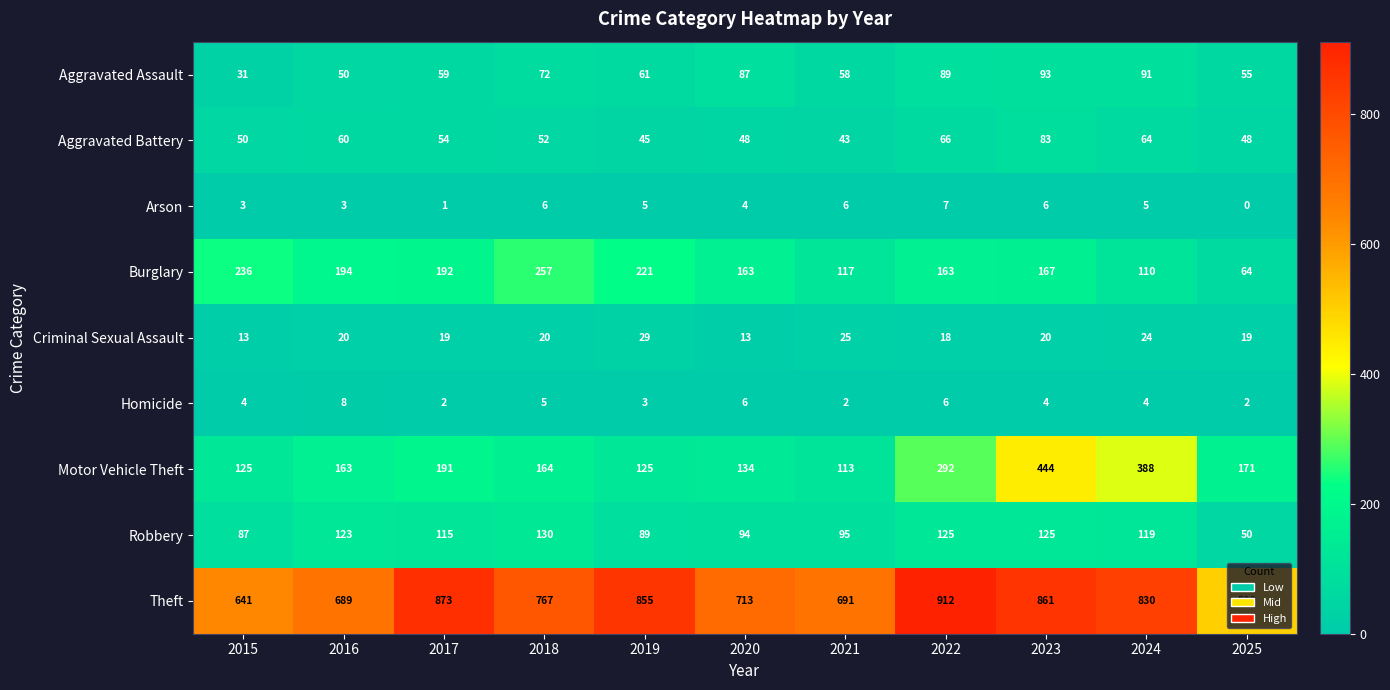

What is the difference between the highest and lowest values at 2024?

826